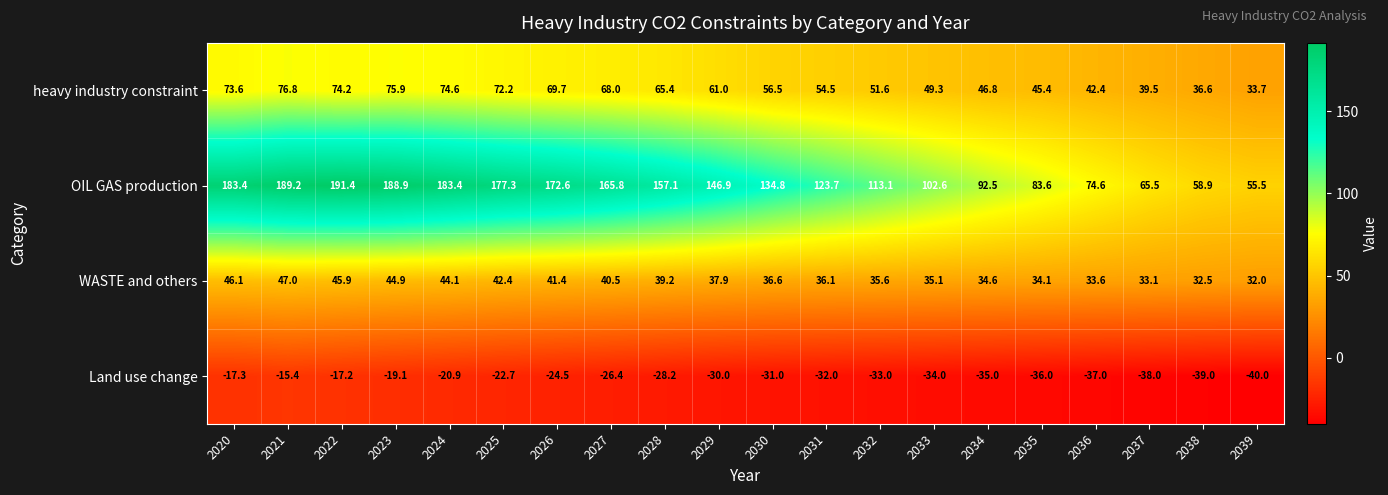

What is the approximate value of heavy industry constraint at 2023?

75.9